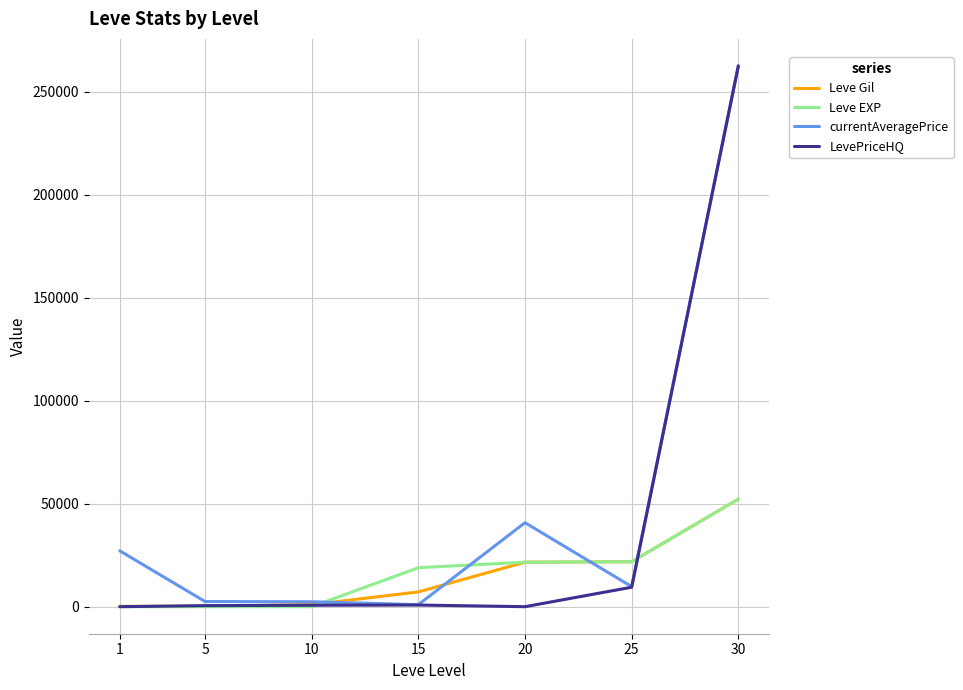

What is the spread (max minus min) of values at 20?

40779